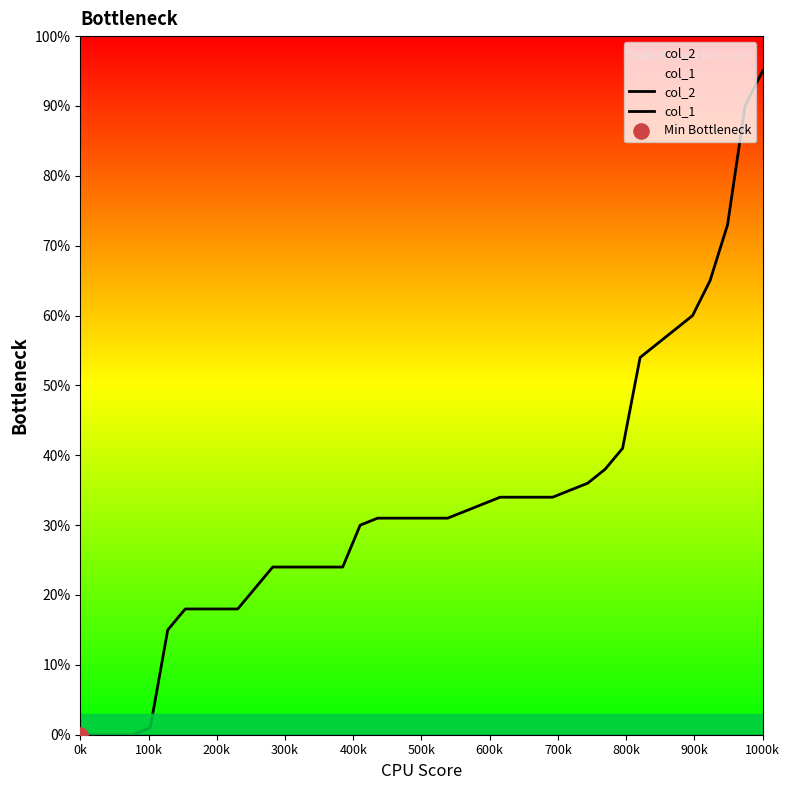

Which series has the largest Y range (max minus min)?

col_2